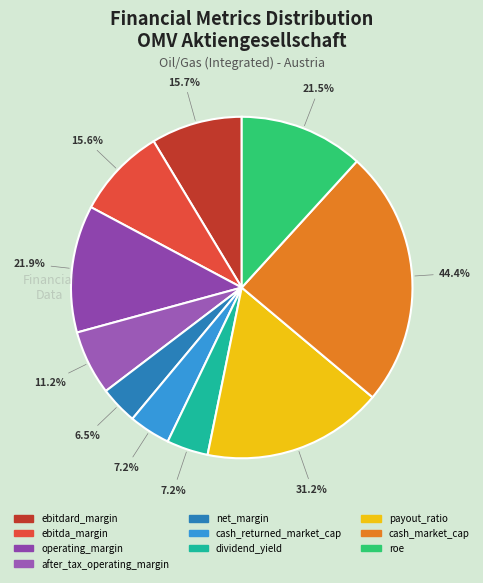

True or false: ebitdard_margin accounts for 9% of the total.

True